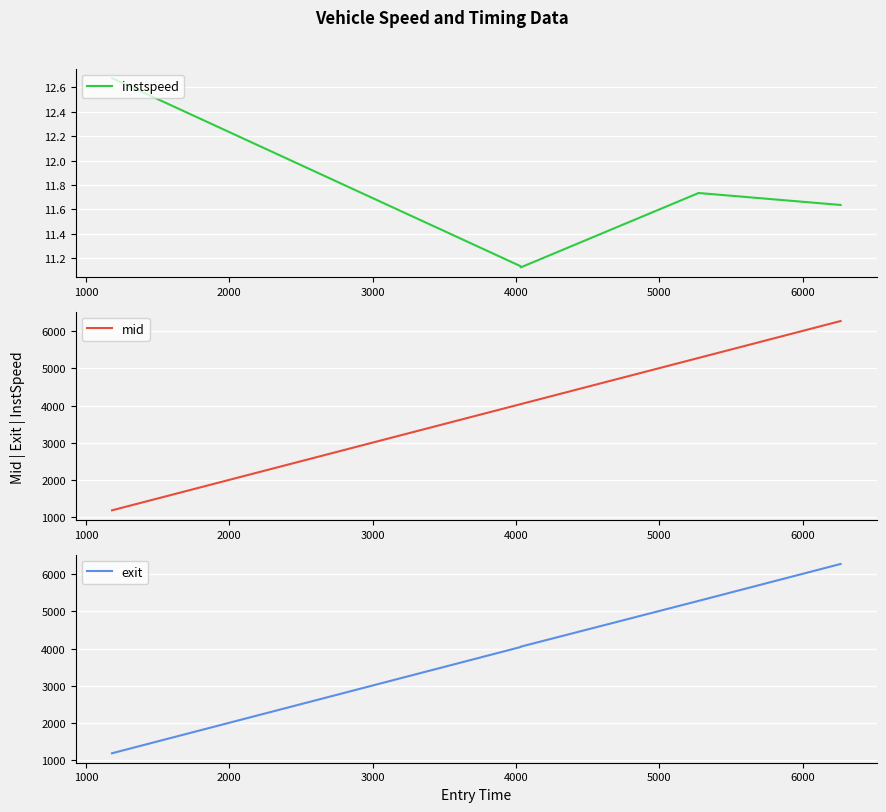

True or false: exit and mid intersect in this chart.

False